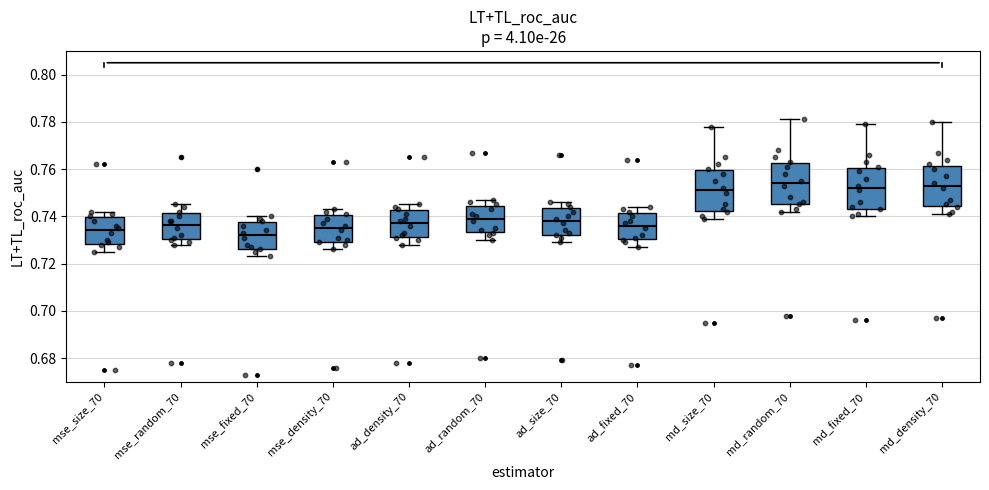

Where does the upper whisker of the box for md_random_70 end on the y-axis? The values are not printed on the chart, so give them approximately, as read against the axis.

0.782